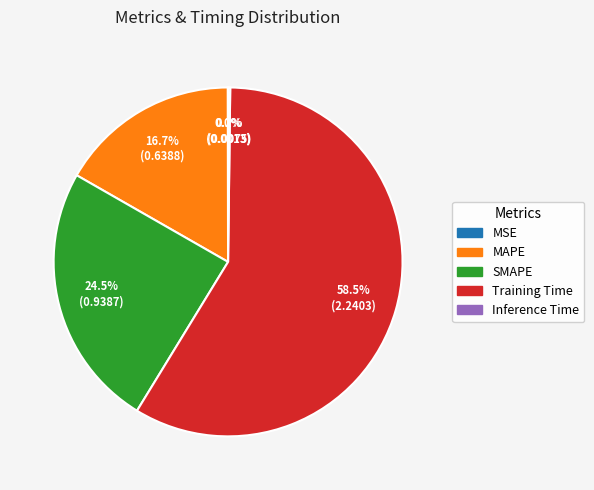

Approximately how many times larger is the value at SMAPE compared to Training Time?

0.4